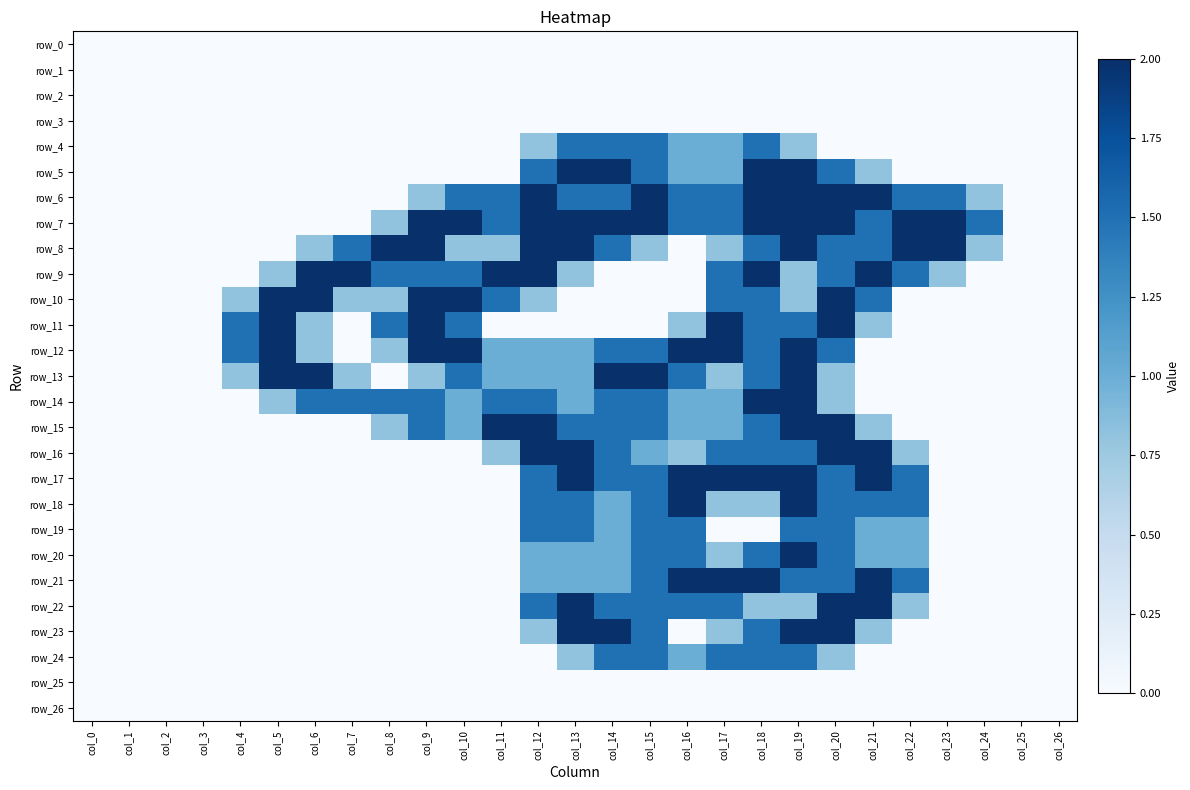

Which series has the largest total across all categories?

row_7